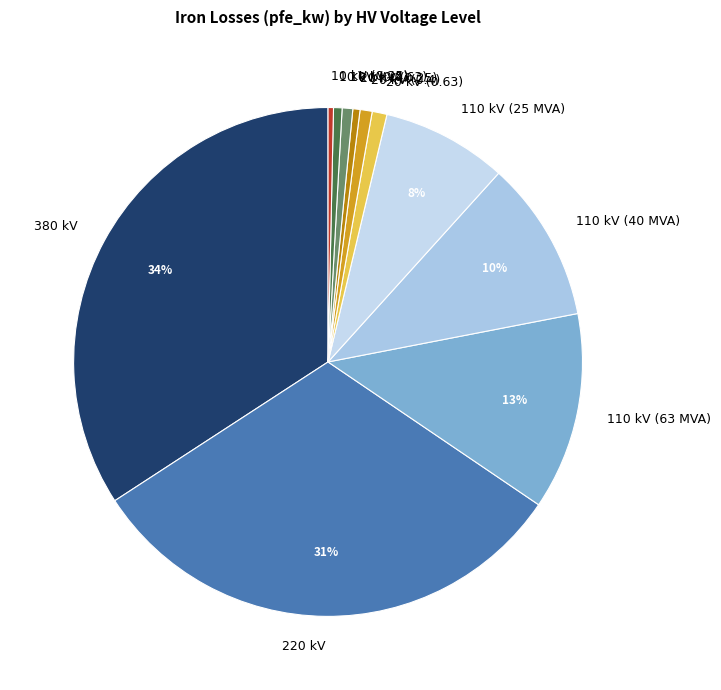

Between 20 kV (0.63) and 110 kV (25 MVA), which is larger?

110 kV (25 MVA)